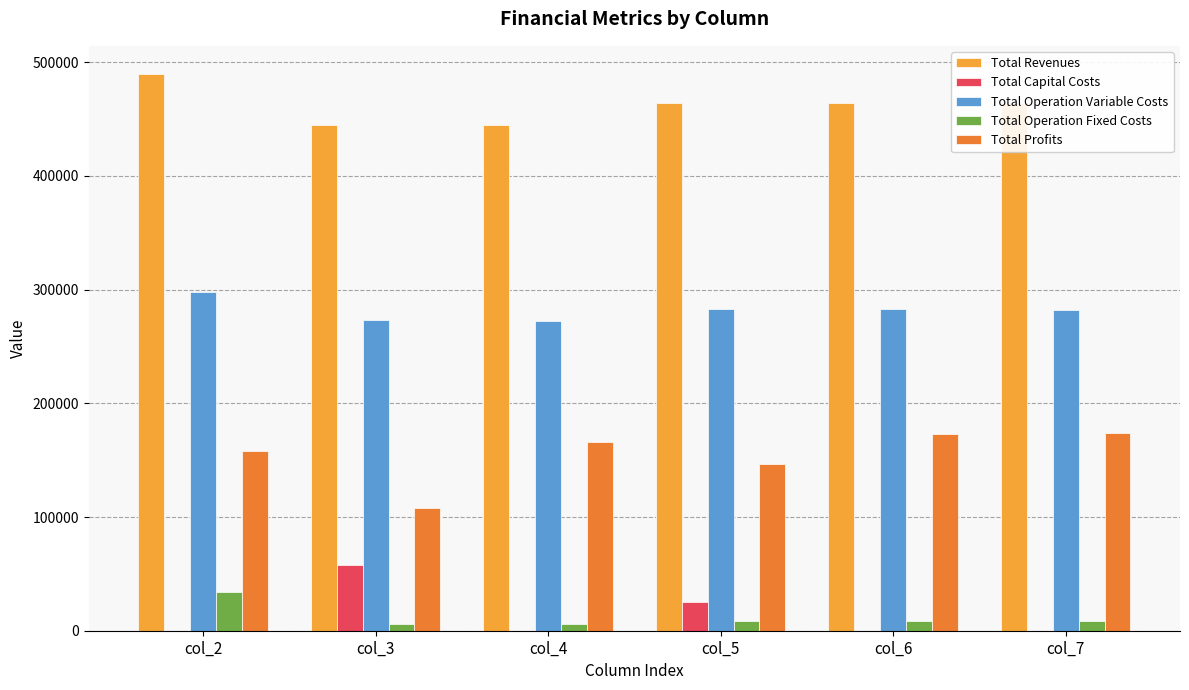

Is it true that Total Profits equals 51394.6 at col_5?

False